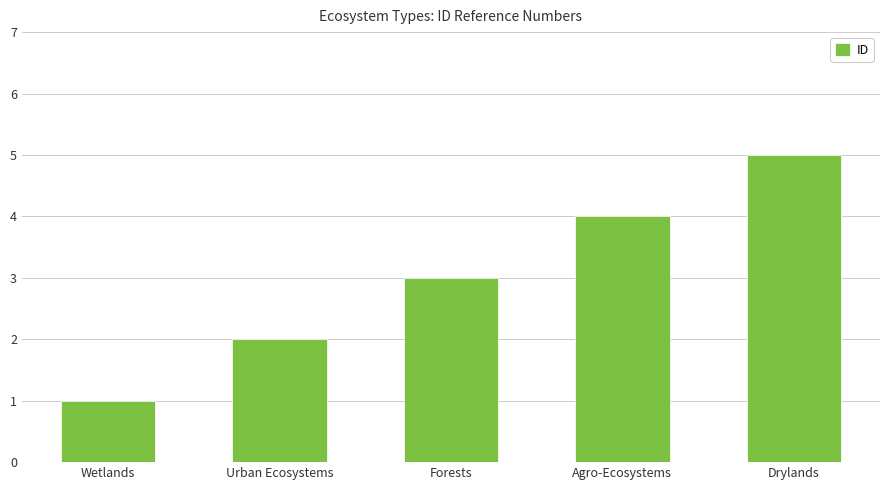

What is the sum of all values?

15